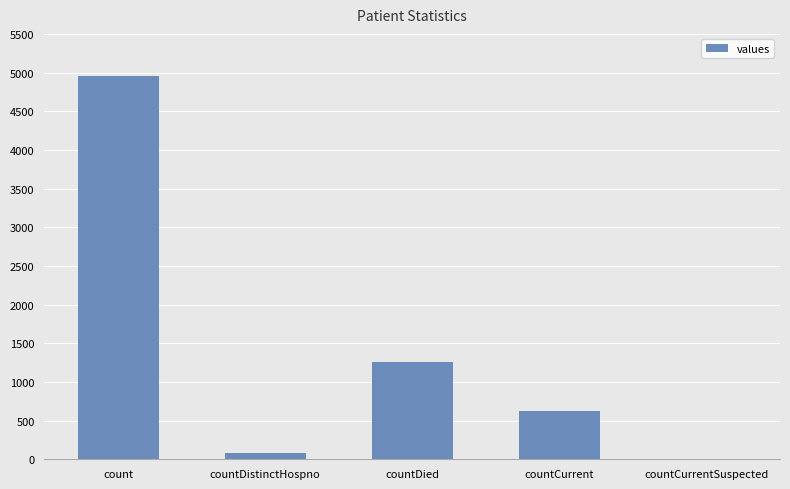

Approximately how many times larger is the value at countDied compared to countCurrent?

2.0